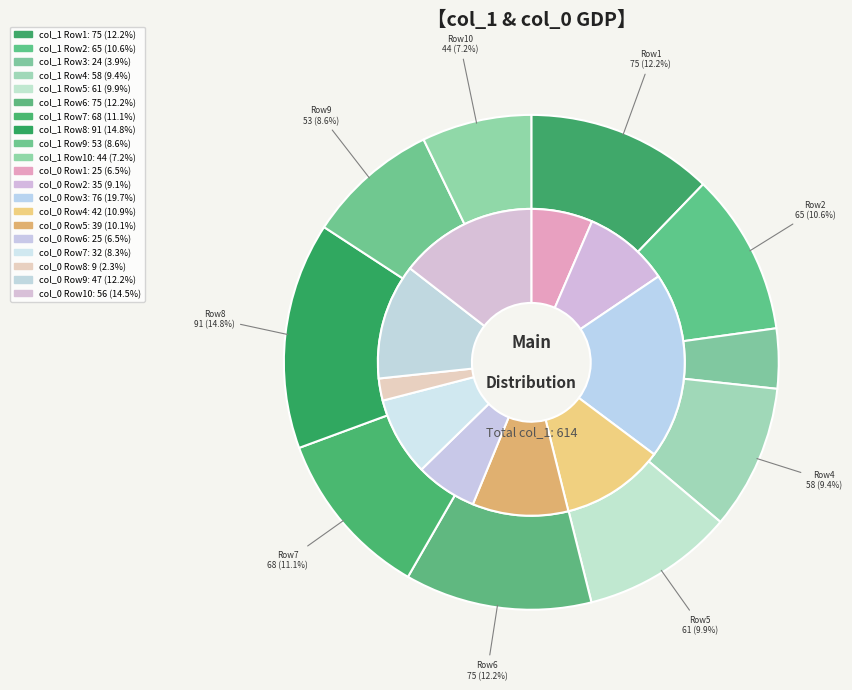

Is it true that col_0=42 is 1% of the pie?

False